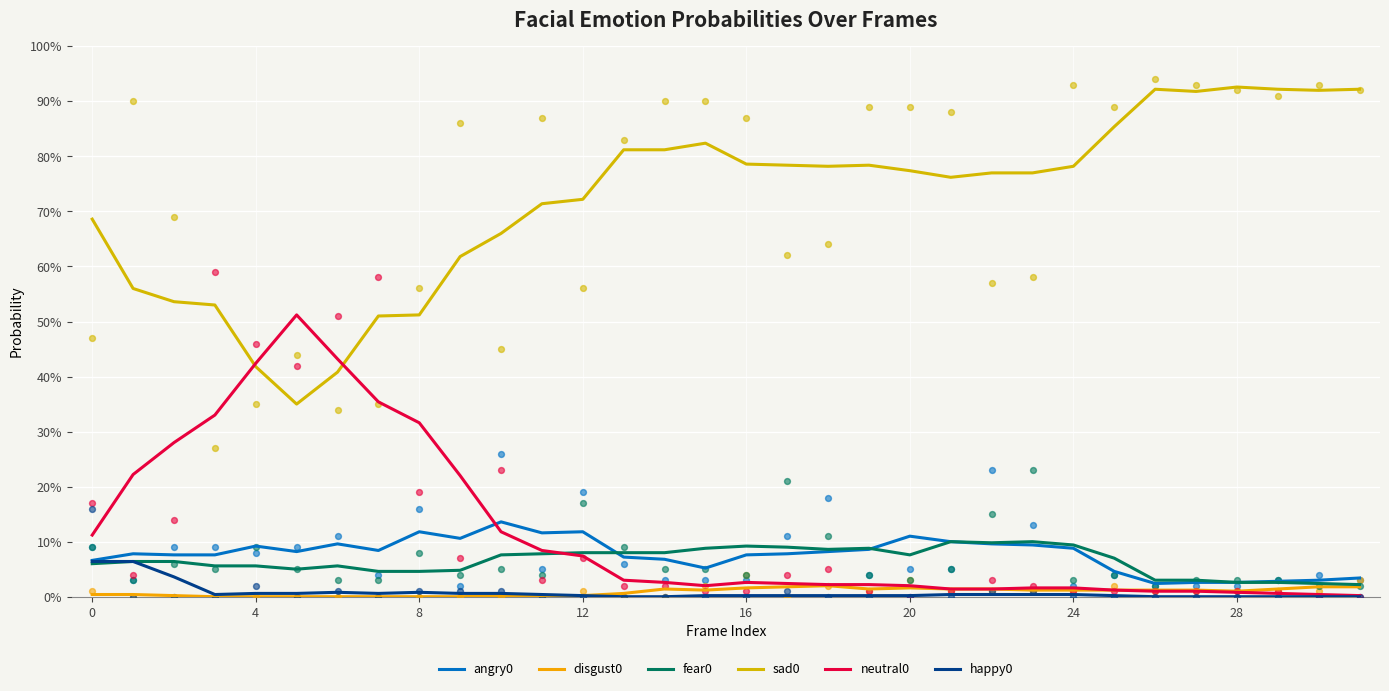

Which series has the largest total across all categories?

sad0